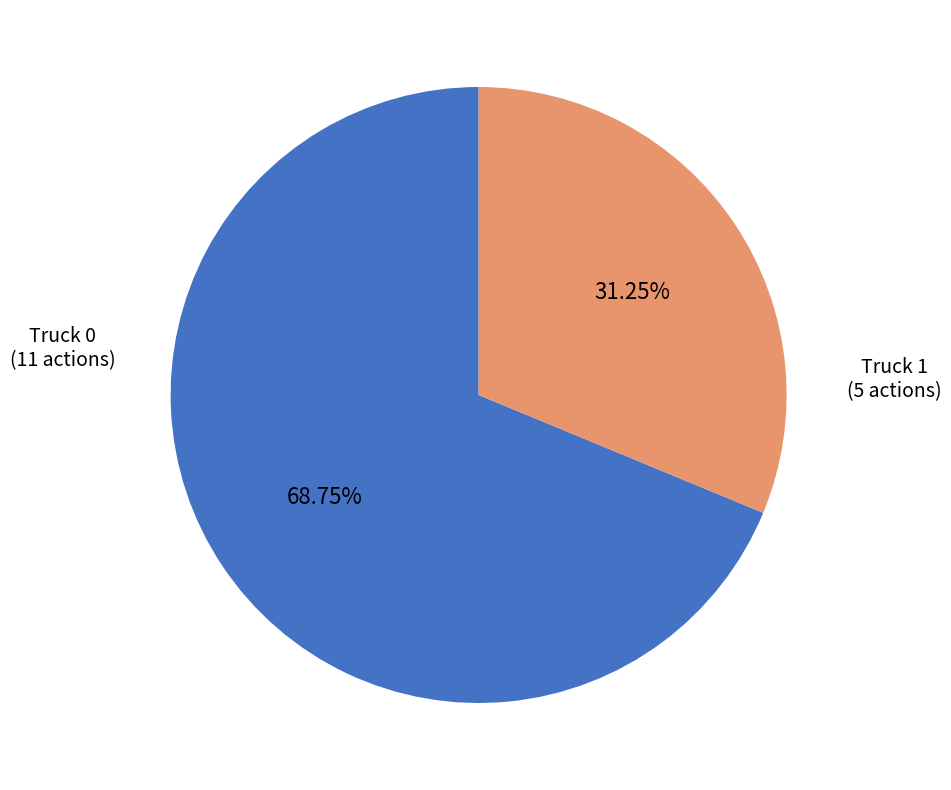

Is there a majority slice in this chart?

Yes